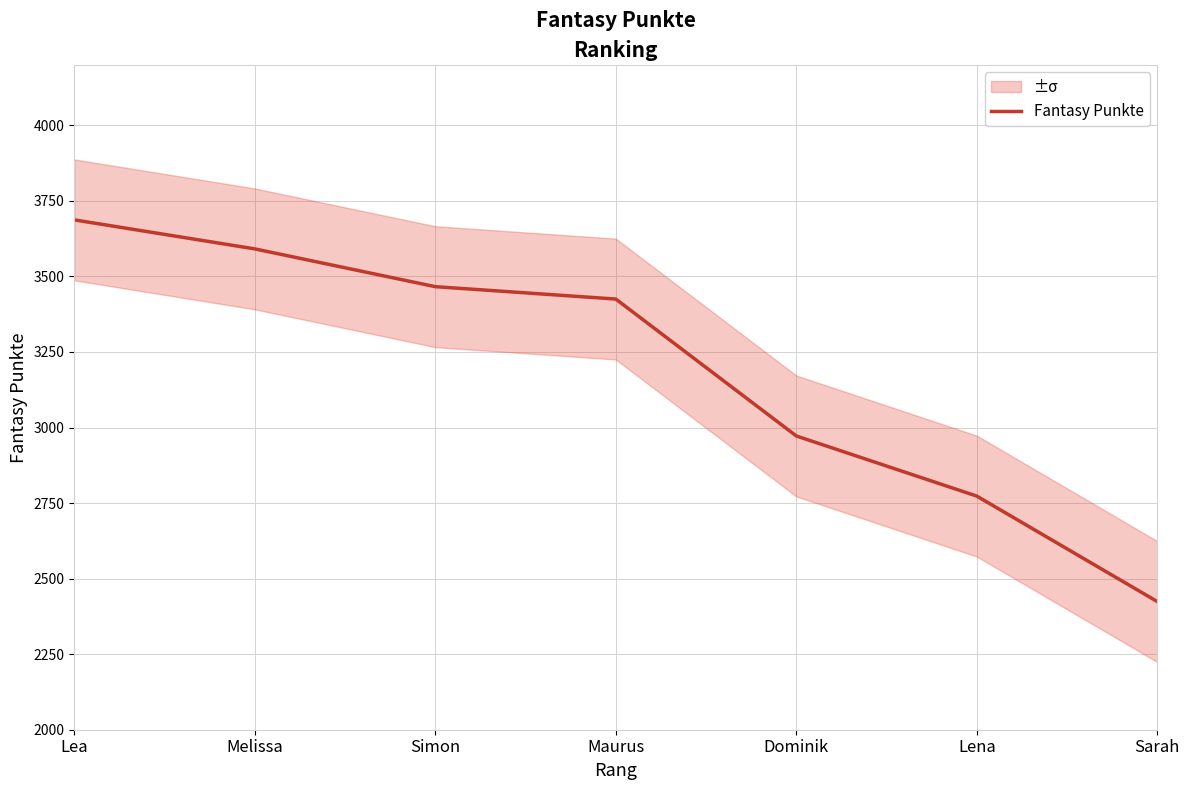

Does the chart have visible grid lines?

Yes